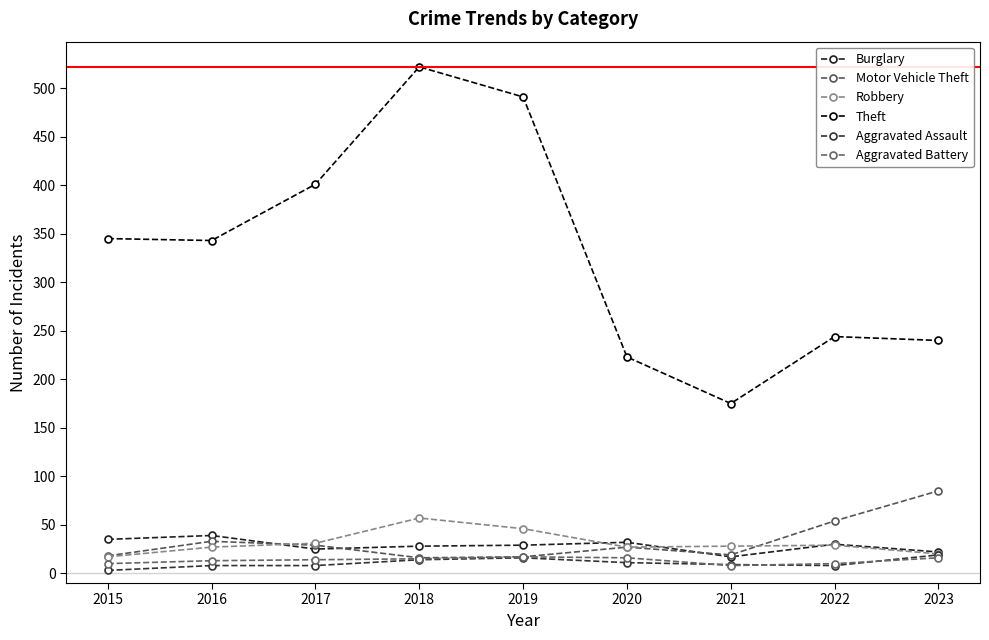

What is the minimum value shown in the chart?

3